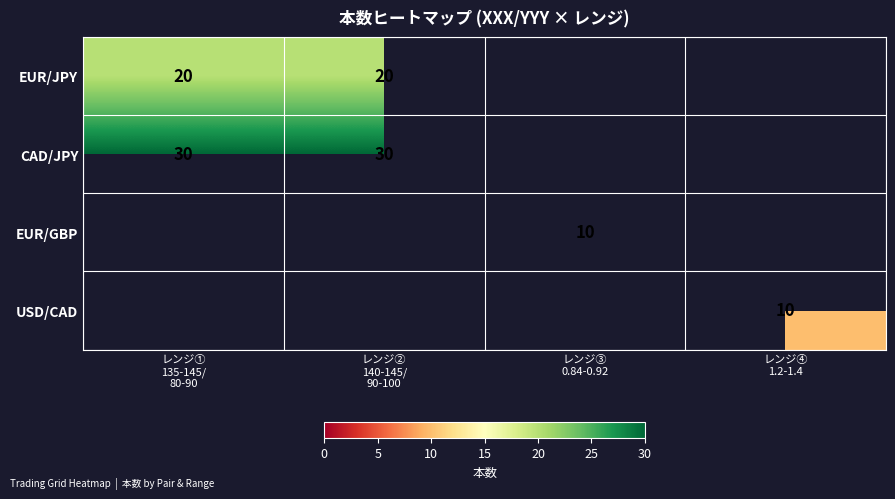

Which has a higher value, レンジ②
140-145/
90-100 or レンジ④
1.2-1.4?

レンジ②
140-145/
90-100